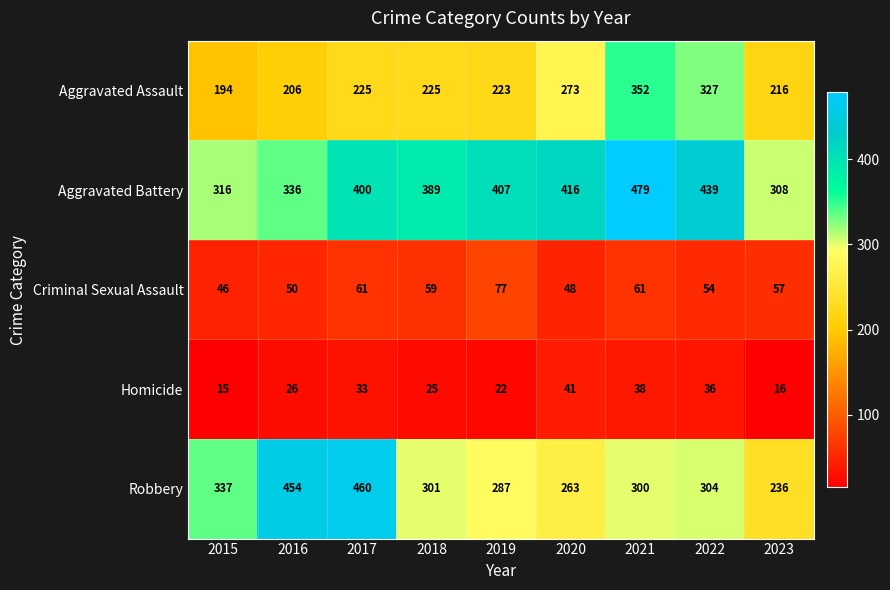

What is the approximate value of Criminal Sexual Assault at 2015, to the nearest 5?

45